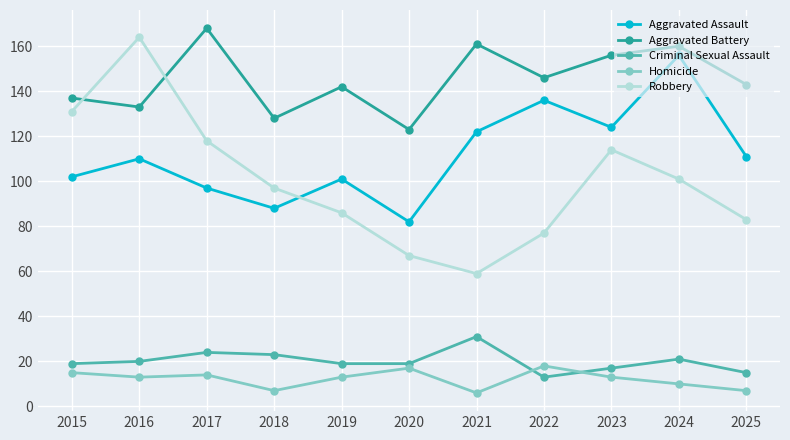

Is it true that Homicide equals 17 at 2020?

True